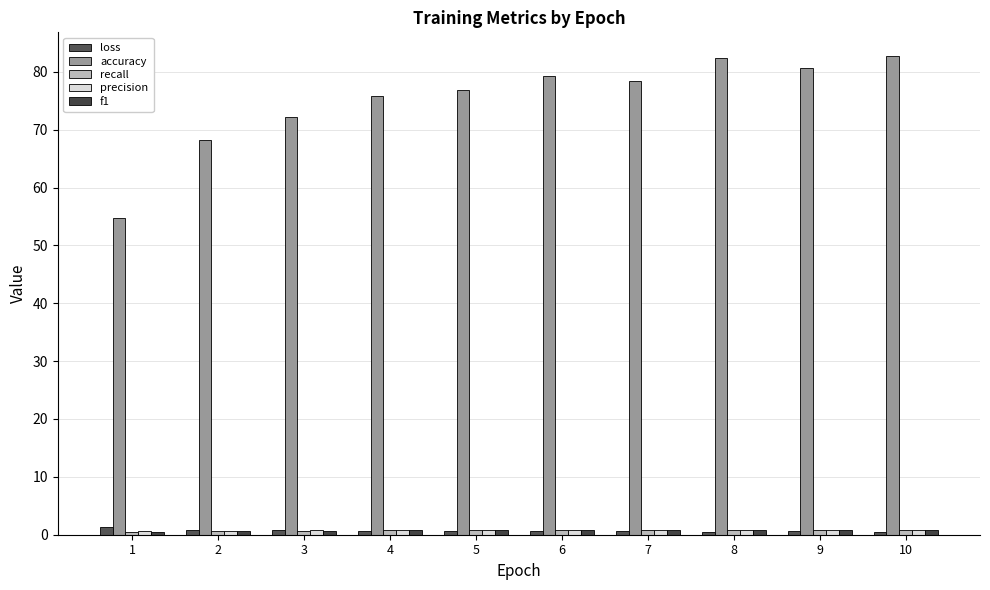

True or false: precision has a value of 0.8 at 8.

True